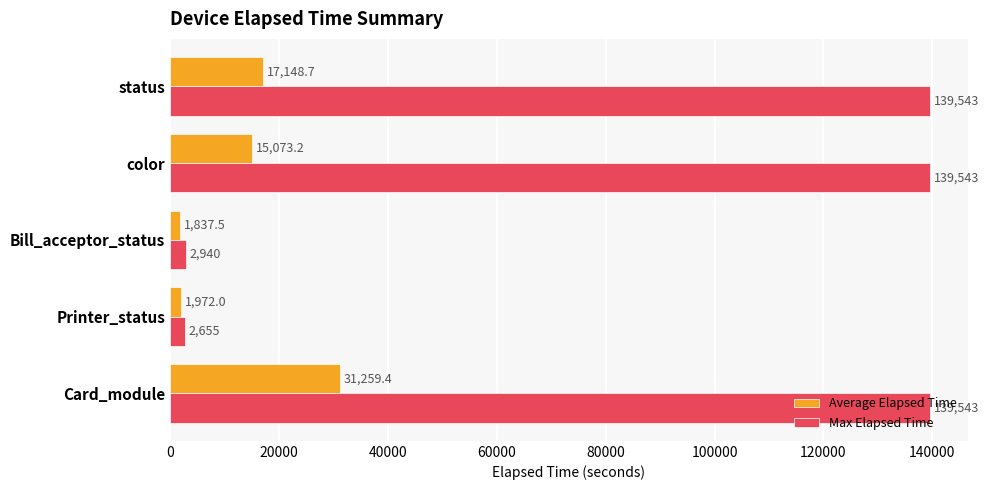

What is the average value of the Max Elapsed Time series?

84844.8